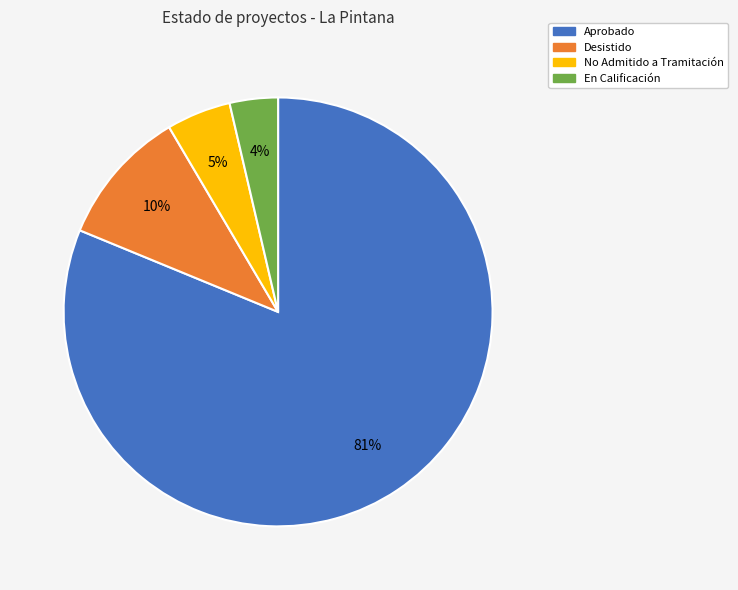

Between No Admitido a Tramitación and Aprobado, which is larger?

Aprobado